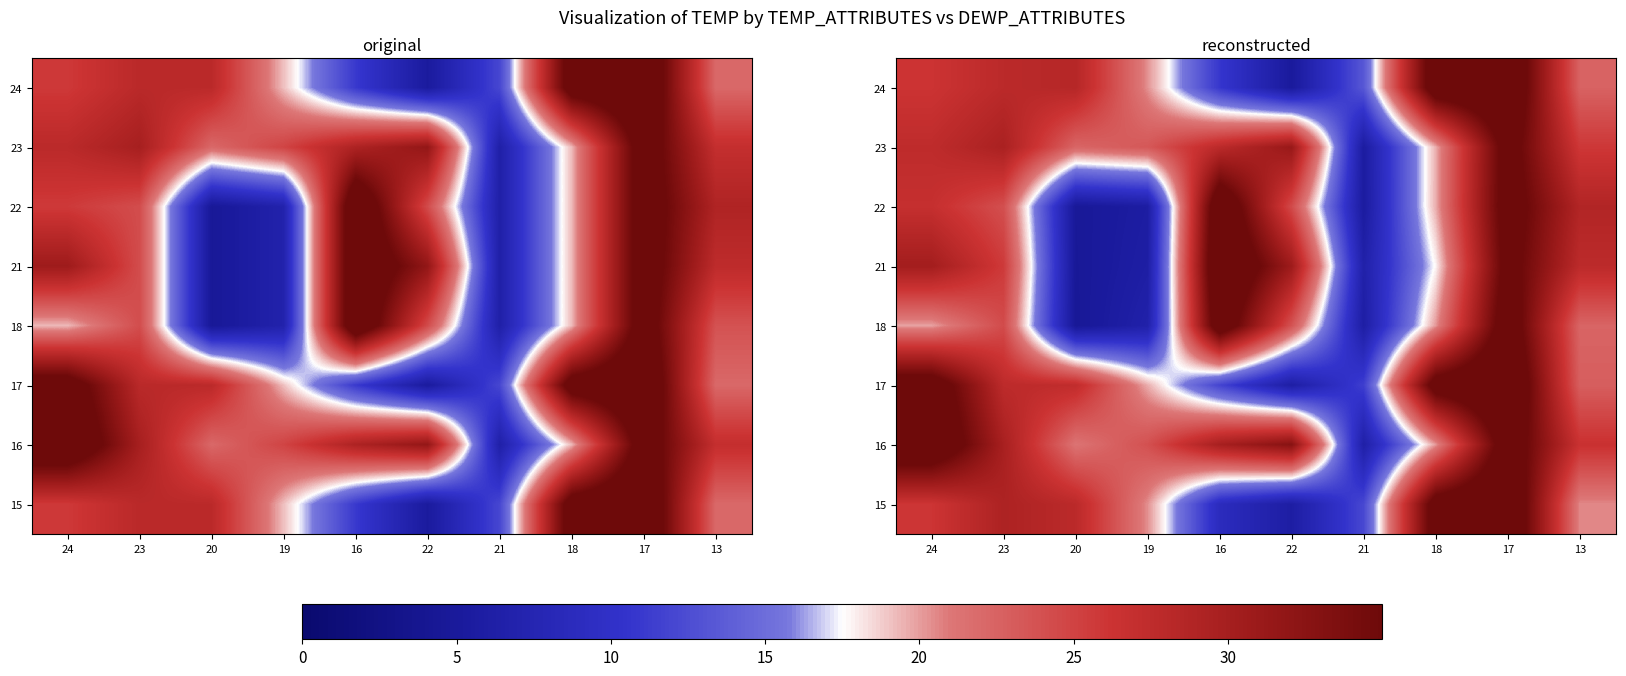

What value does the 24 series have at 19?

20.3